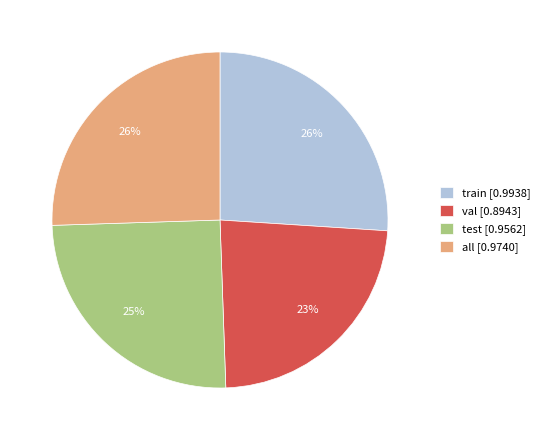

Which category has the smallest portion of the pie?

val